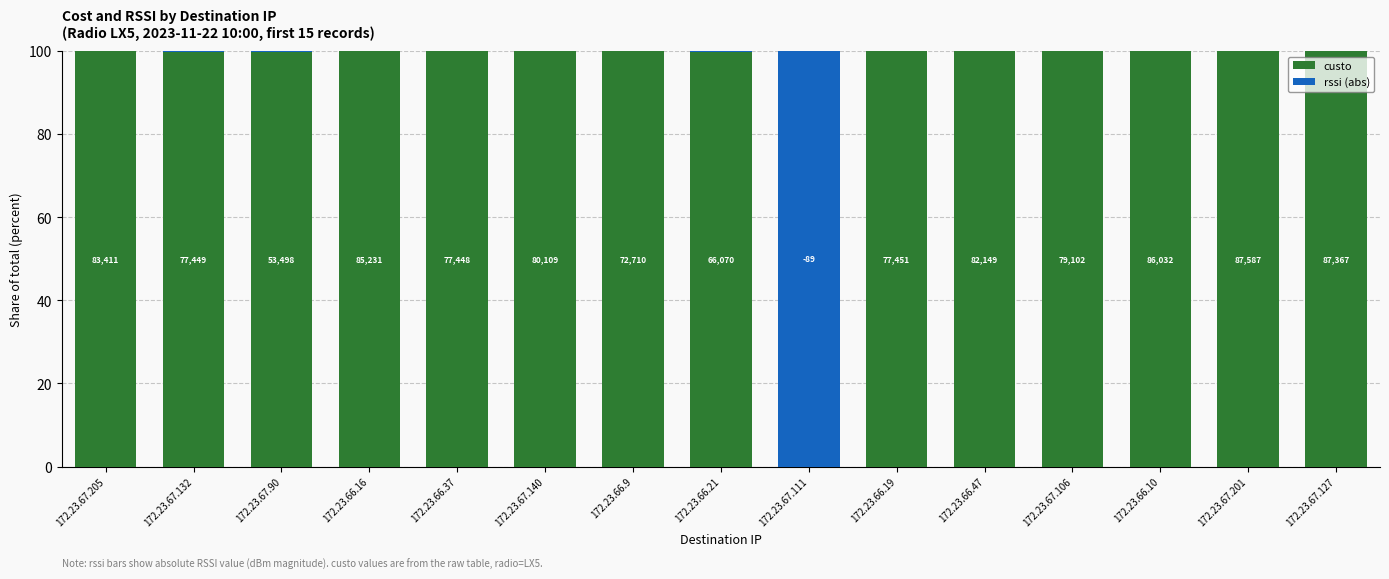

What is the sum of the rssi (abs) values at 172.23.66.10 and 172.23.66.16?

0.2